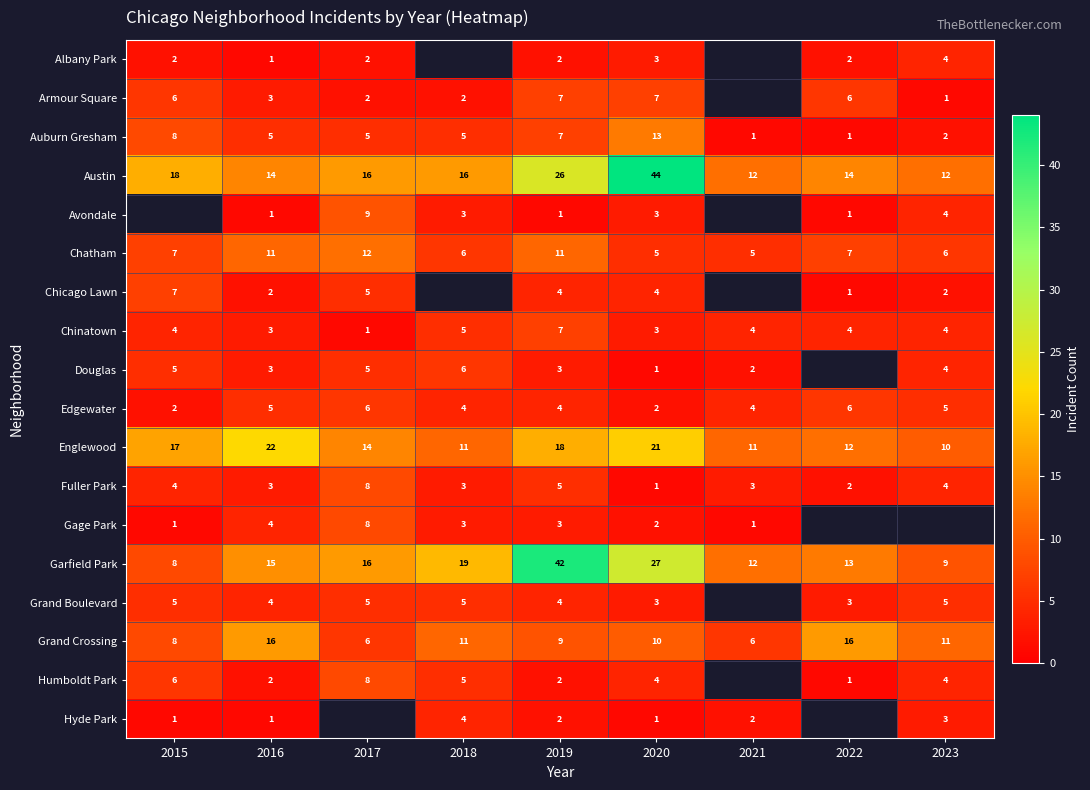

Which category has the highest value in the Austin series?

2020